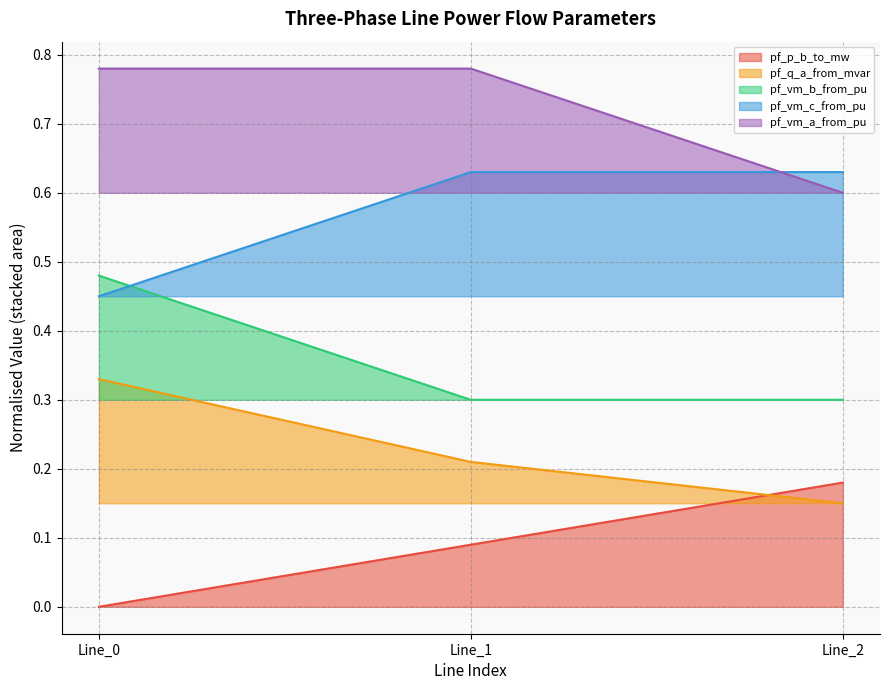

Is the value of pf_p_b_to_mw at Line_1 greater than the value of pf_vm_c_from_pu at Line_0?

No